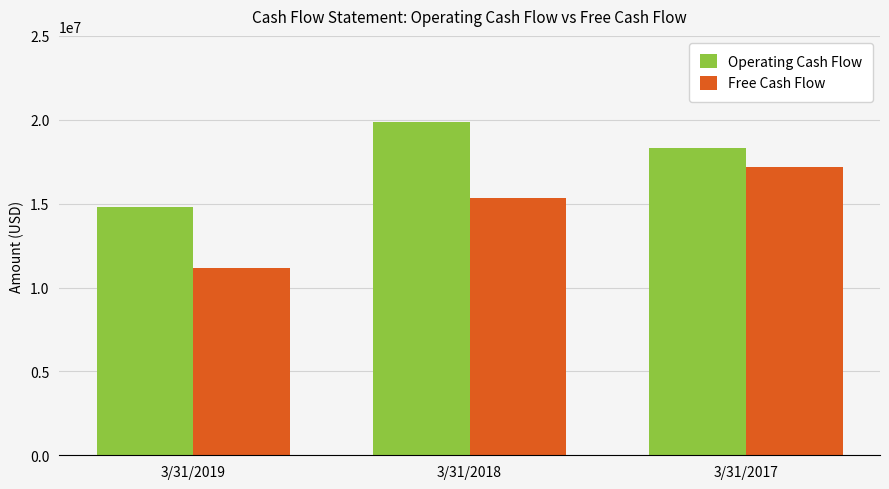

What is the difference between the maximum and second lowest values in the Operating Cash Flow series?

1588000